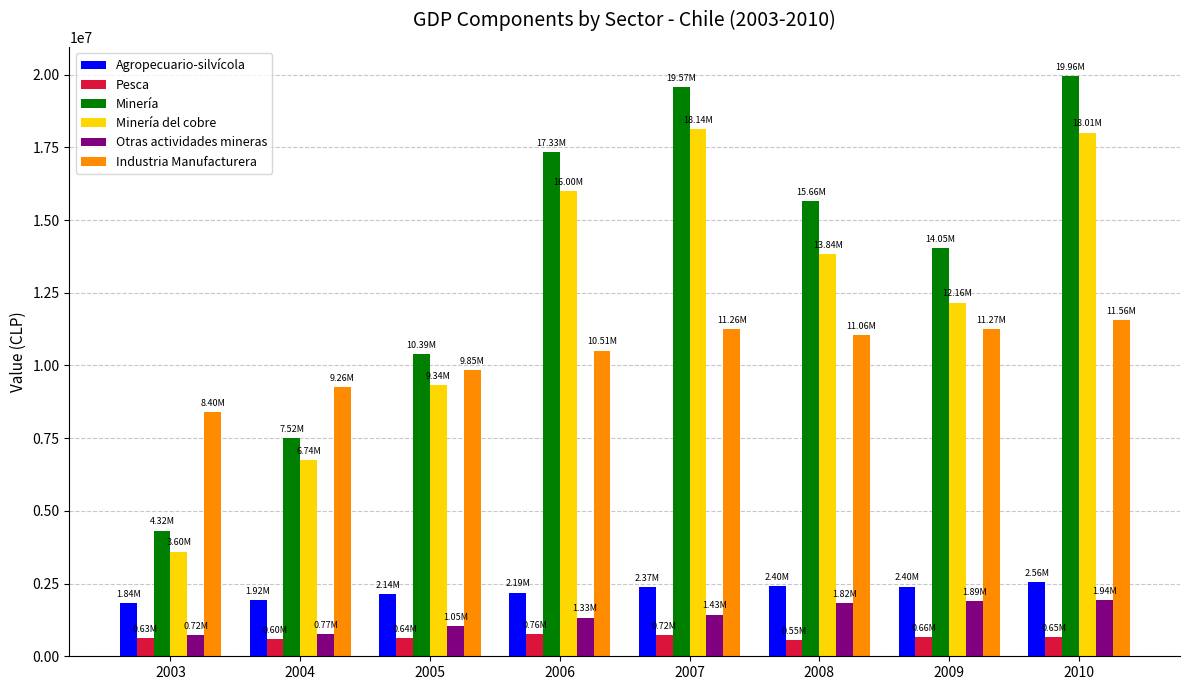

True or false: Minería del cobre has a value of 6742154 at 2004.

True